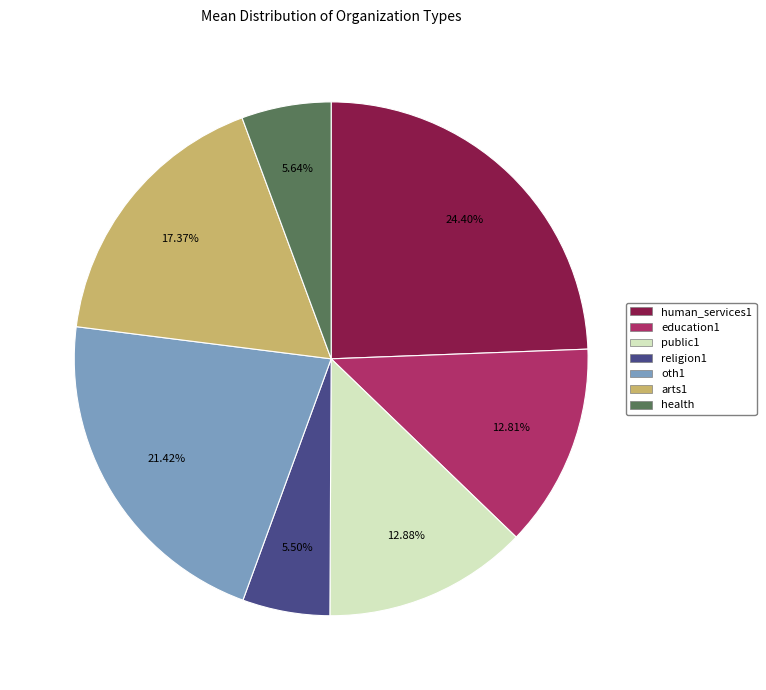

Which slice is the largest?

human_services1